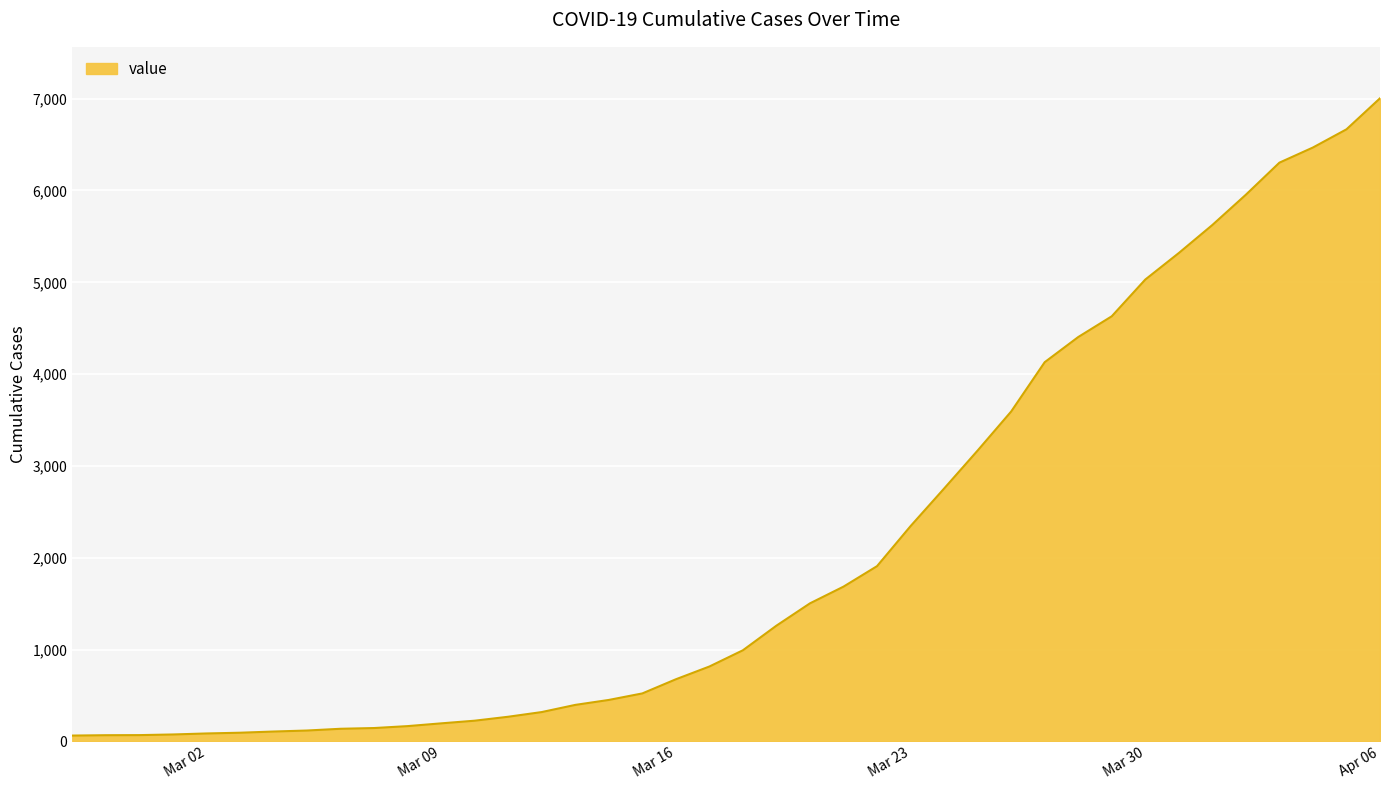

How many lines are shown in the chart?

1